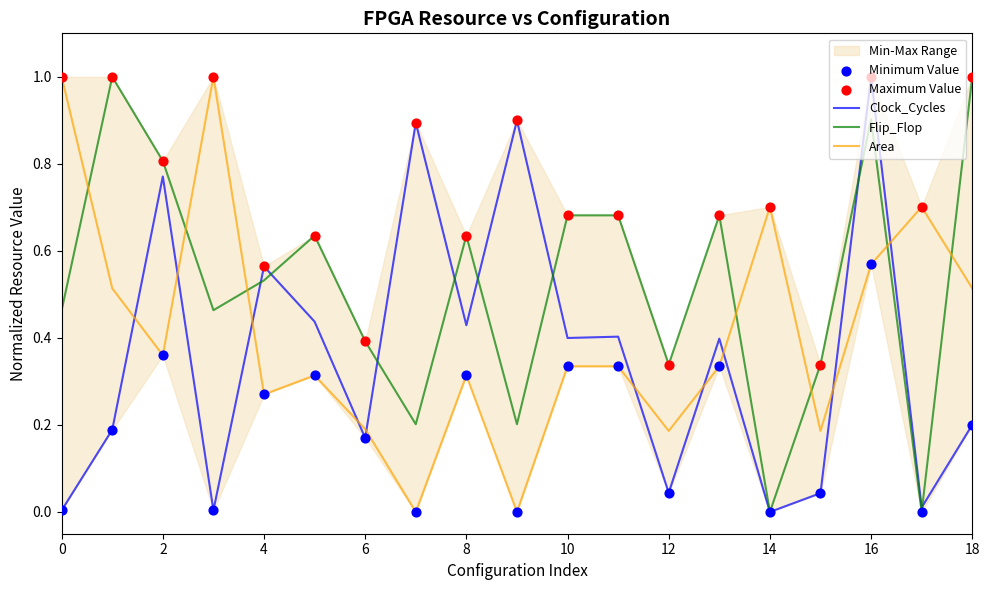

The Flip_Flop series shows 0.4 at 14. True or false?

False